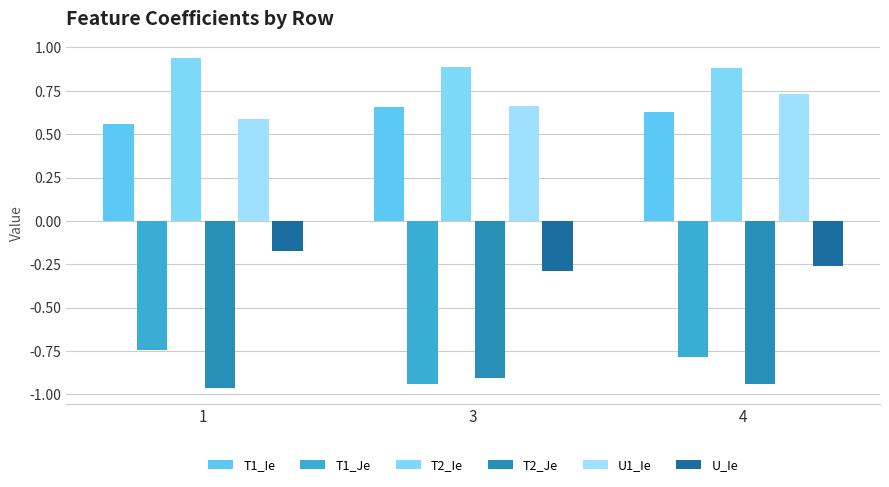

What value does the U_Ie series have at 3?

-0.3